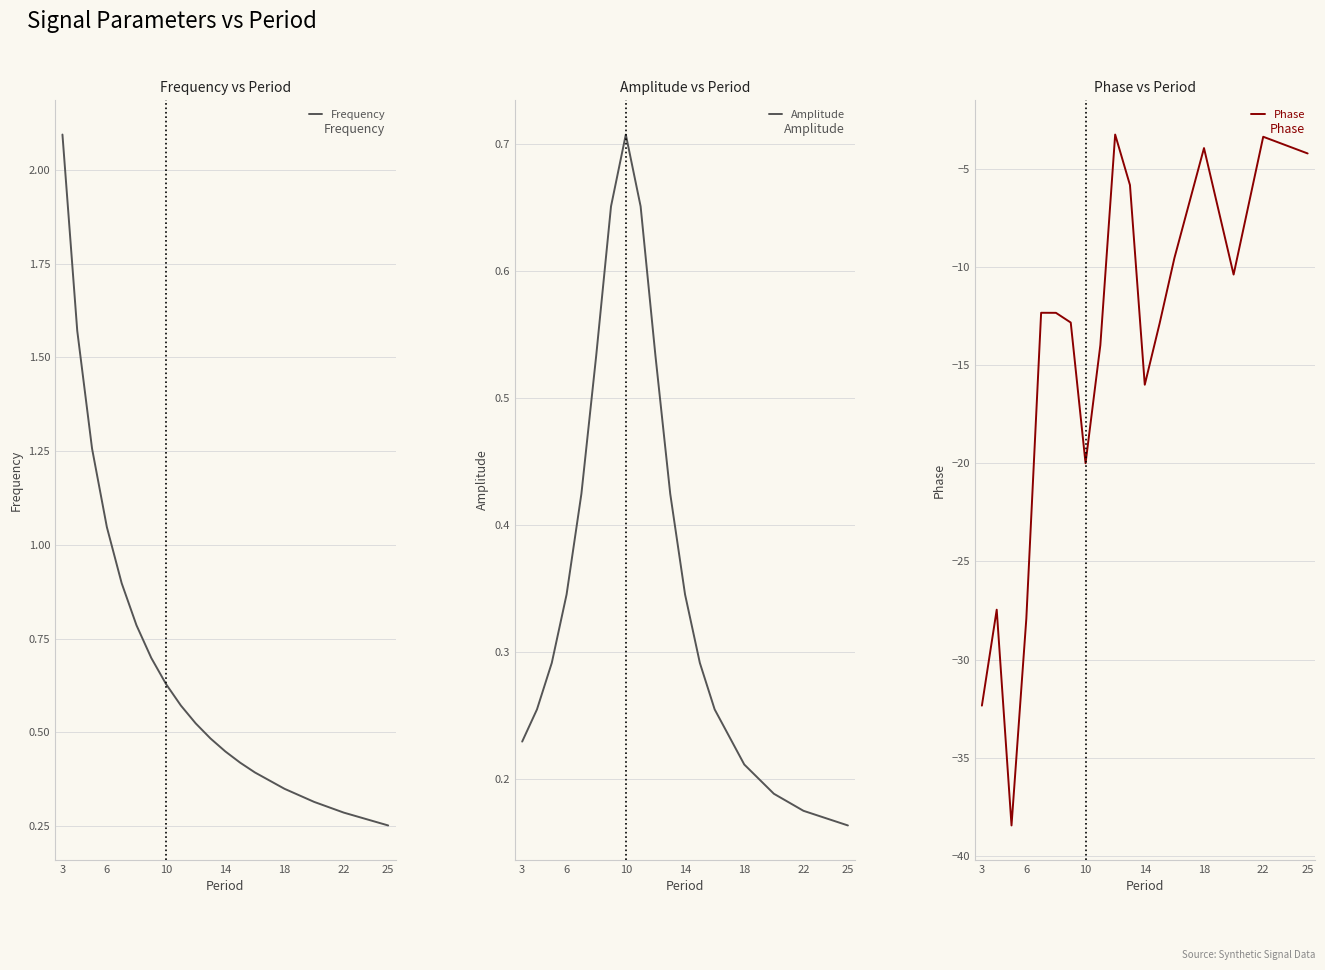

Which series ends up on top after the final intersection of Frequency and Amplitude?

Frequency